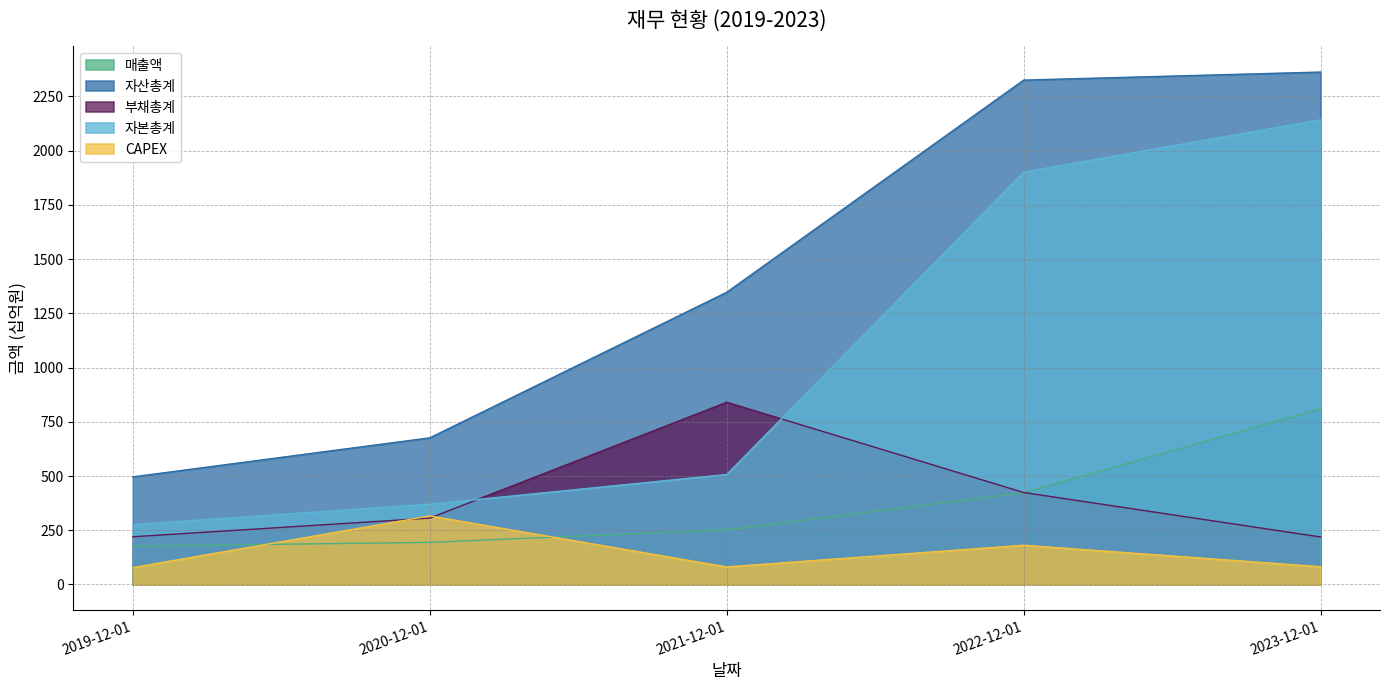

Which series changed the most between 2019-12-01 and 2020-12-01?

CAPEX